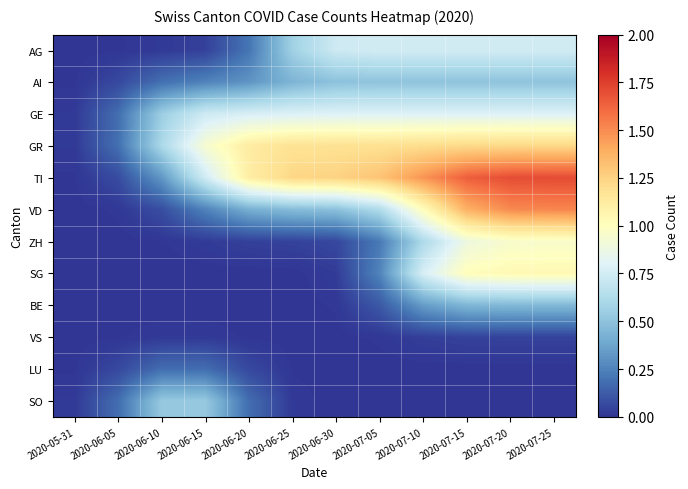

Reading left to right, what are all the values shown in this chart?

AG: 2020-05-31=0.0	2020-06-05=0.0	2020-06-10=0.0	2020-06-15=0.0	2020-06-20=0.2	2020-06-25=0.6	2020-06-30=0.7	2020-07-05=0.7	2020-07-10=0.7	2020-07-15=0.7	2020-07-20=0.7	2020-07-25=0.7
AI: 2020-05-31=0.0	2020-06-05=0.1	2020-06-10=0.2	2020-06-15=0.3	2020-06-20=0.3	2020-06-25=0.4	2020-06-30=0.5	2020-07-05=0.5	2020-07-10=0.5	2020-07-15=0.5	2020-07-20=0.5	2020-07-25=0.5
GE: 2020-05-31=0.0	2020-06-05=0.2	2020-06-10=0.6	2020-06-15=0.7	2020-06-20=0.8	2020-06-25=0.8	2020-06-30=0.8	2020-07-05=0.8	2020-07-10=0.8	2020-07-15=0.8	2020-07-20=0.8	2020-07-25=0.8
GR: 2020-05-31=0.0	2020-06-05=0.2	2020-06-10=0.6	2020-06-15=0.9	2020-06-20=1.1	2020-06-25=1.2	2020-06-30=1.2	2020-07-05=1.2	2020-07-10=1.2	2020-07-15=1.2	2020-07-20=1.2	2020-07-25=1.2
TI: 2020-05-31=0.0	2020-06-05=0.1	2020-06-10=0.3	2020-06-15=0.7	2020-06-20=1.1	2020-06-25=1.2	2020-06-30=1.3	2020-07-05=1.3	2020-07-10=1.5	2020-07-15=1.6	2020-07-20=1.7	2020-07-25=1.7
VD: 2020-05-31=0.0	2020-06-05=0.0	2020-06-10=0.1	2020-06-15=0.3	2020-06-20=0.4	2020-06-25=0.5	2020-06-30=0.5	2020-07-05=0.6	2020-07-10=1.0	2020-07-15=1.4	2020-07-20=1.5	2020-07-25=1.5
ZH: 2020-05-31=0.0	2020-06-05=0.0	2020-06-10=0.0	2020-06-15=0.0	2020-06-20=0.0	2020-06-25=0.0	2020-06-30=0.1	2020-07-05=0.2	2020-07-10=0.6	2020-07-15=0.9	2020-07-20=1.0	2020-07-25=1.0
SG: 2020-05-31=0.0	2020-06-05=0.0	2020-06-10=0.0	2020-06-15=0.0	2020-06-20=0.0	2020-06-25=0.0	2020-06-30=0.0	2020-07-05=0.3	2020-07-10=0.8	2020-07-15=1.0	2020-07-20=1.0	2020-07-25=1.0
BE: 2020-05-31=0.0	2020-06-05=0.0	2020-06-10=0.0	2020-06-15=0.0	2020-06-20=0.0	2020-06-25=0.0	2020-06-30=0.0	2020-07-05=0.1	2020-07-10=0.3	2020-07-15=0.4	2020-07-20=0.5	2020-07-25=0.5
VS: 2020-05-31=0.0	2020-06-05=0.0	2020-06-10=0.0	2020-06-15=0.0	2020-06-20=0.0	2020-06-25=0.0	2020-06-30=0.0	2020-07-05=0.0	2020-07-10=0.0	2020-07-15=0.0	2020-07-20=0.0	2020-07-25=0.0
LU: 2020-05-31=0.0	2020-06-05=0.1	2020-06-10=0.2	2020-06-15=0.2	2020-06-20=0.1	2020-06-25=0.0	2020-06-30=0.0	2020-07-05=0.0	2020-07-10=0.0	2020-07-15=0.0	2020-07-20=0.0	2020-07-25=0.0
SO: 2020-05-31=0.0	2020-06-05=0.2	2020-06-10=0.5	2020-06-15=0.5	2020-06-20=0.2	2020-06-25=0.0	2020-06-30=0.0	2020-07-05=0.0	2020-07-10=0.0	2020-07-15=0.0	2020-07-20=0.0	2020-07-25=0.0